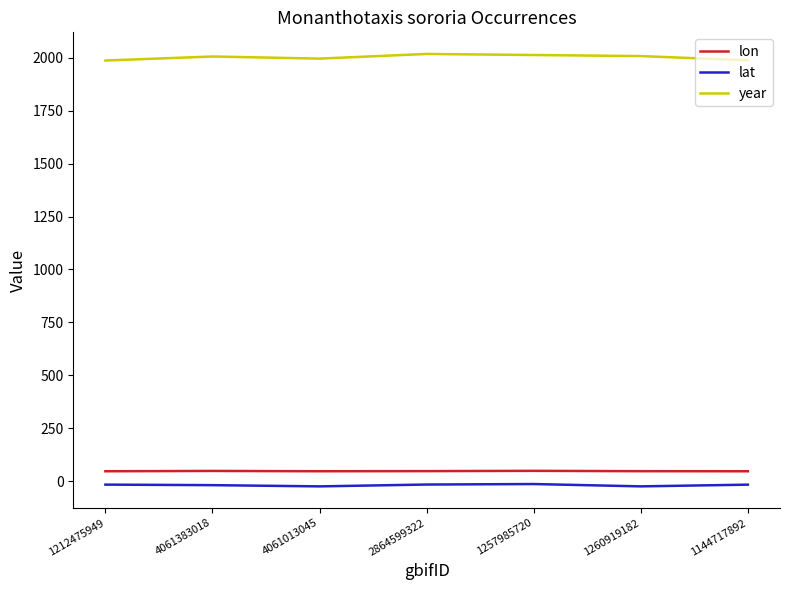

True or false: lon and year cross at least once.

False